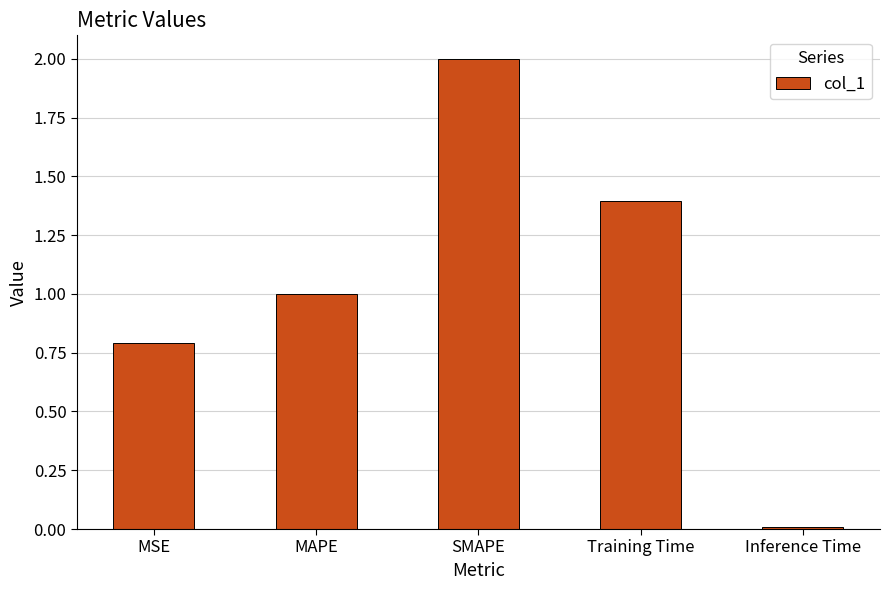

List the labels in order of value, largest first.

SMAPE, Training Time, MAPE, MSE, Inference Time